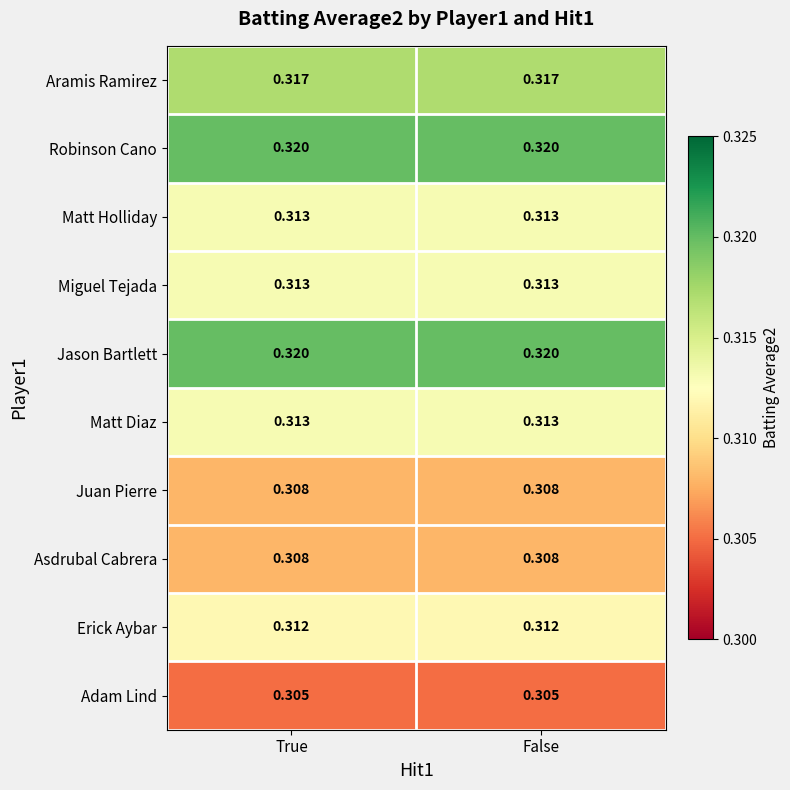

Is the value of Matt Holliday at True greater than the value of Adam Lind at False?

Yes